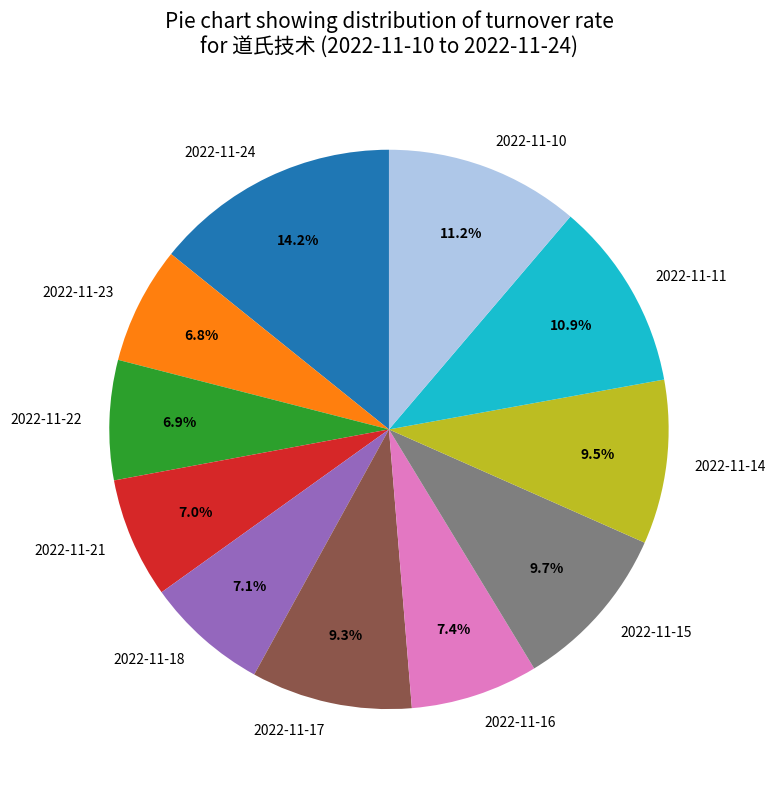

Is the sum of 2022-11-18 and 2022-11-16 greater than half?

No